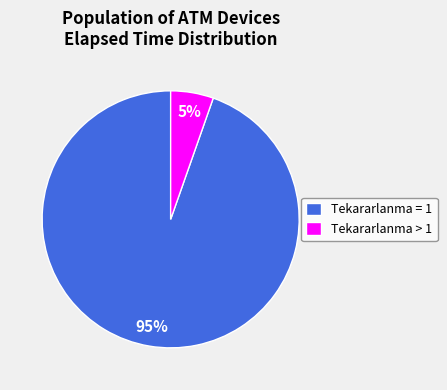

Count the number of slices in the pie.

2